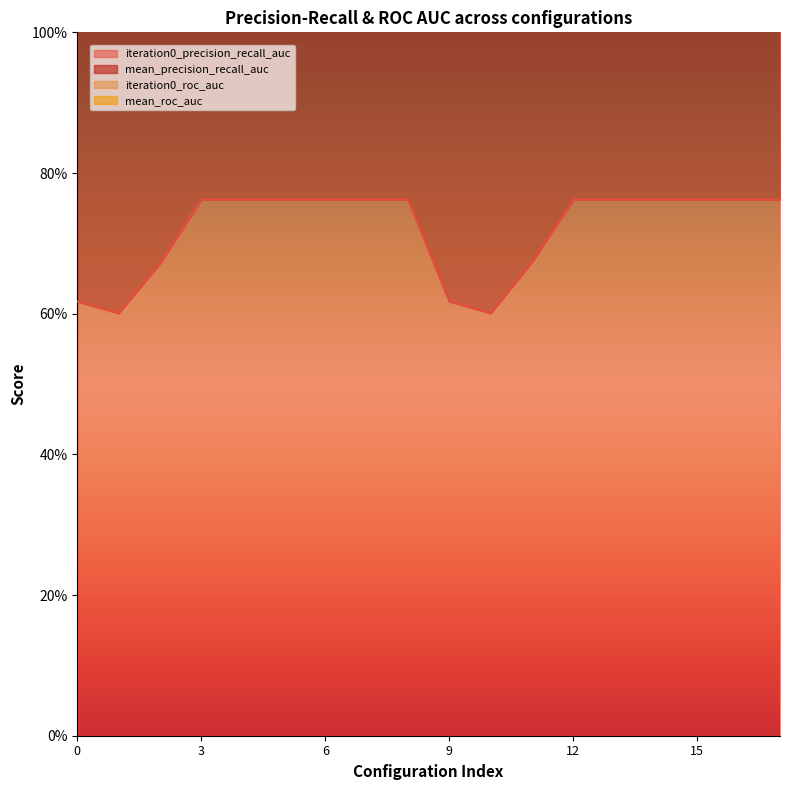

True or false: iteration0_precision_recall_auc has more than 2 interior local peaks.

False